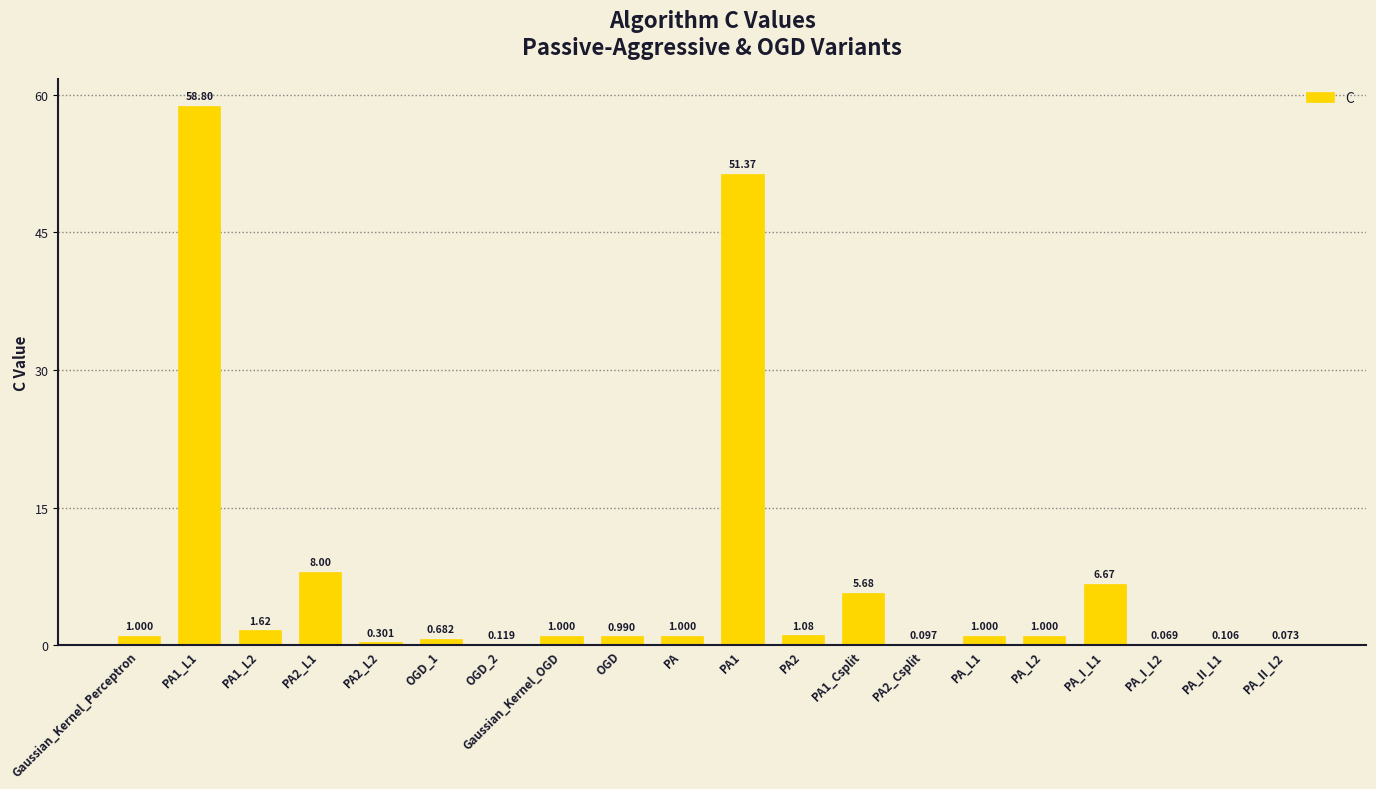

Are the bars horizontal?

No